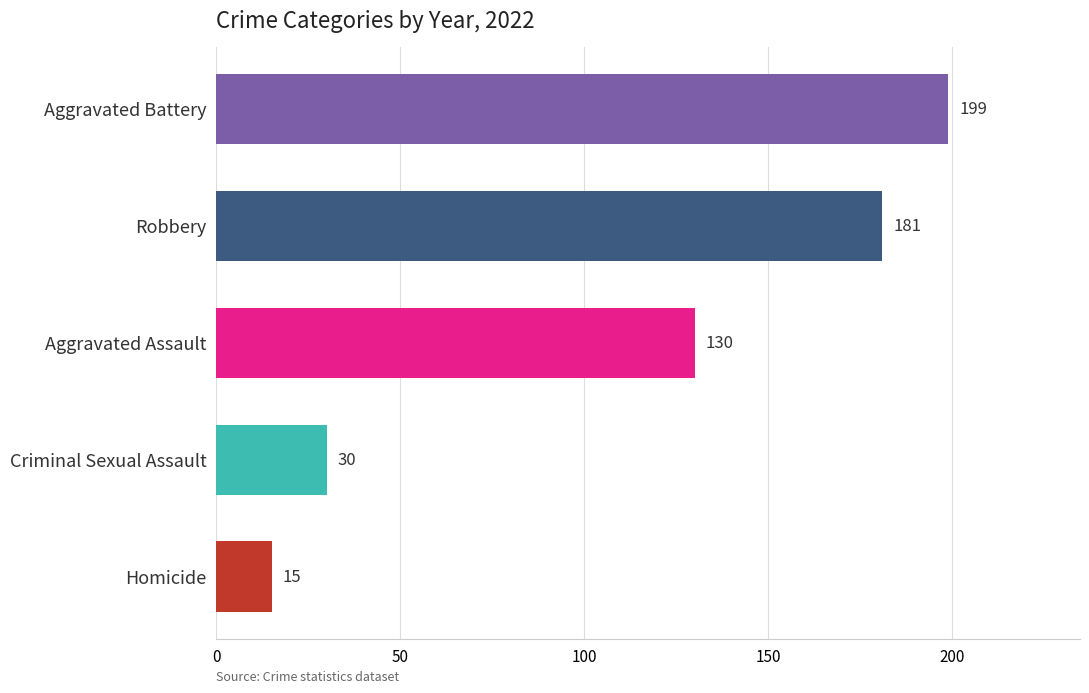

Between Robbery and Criminal Sexual Assault, which is larger?

Robbery